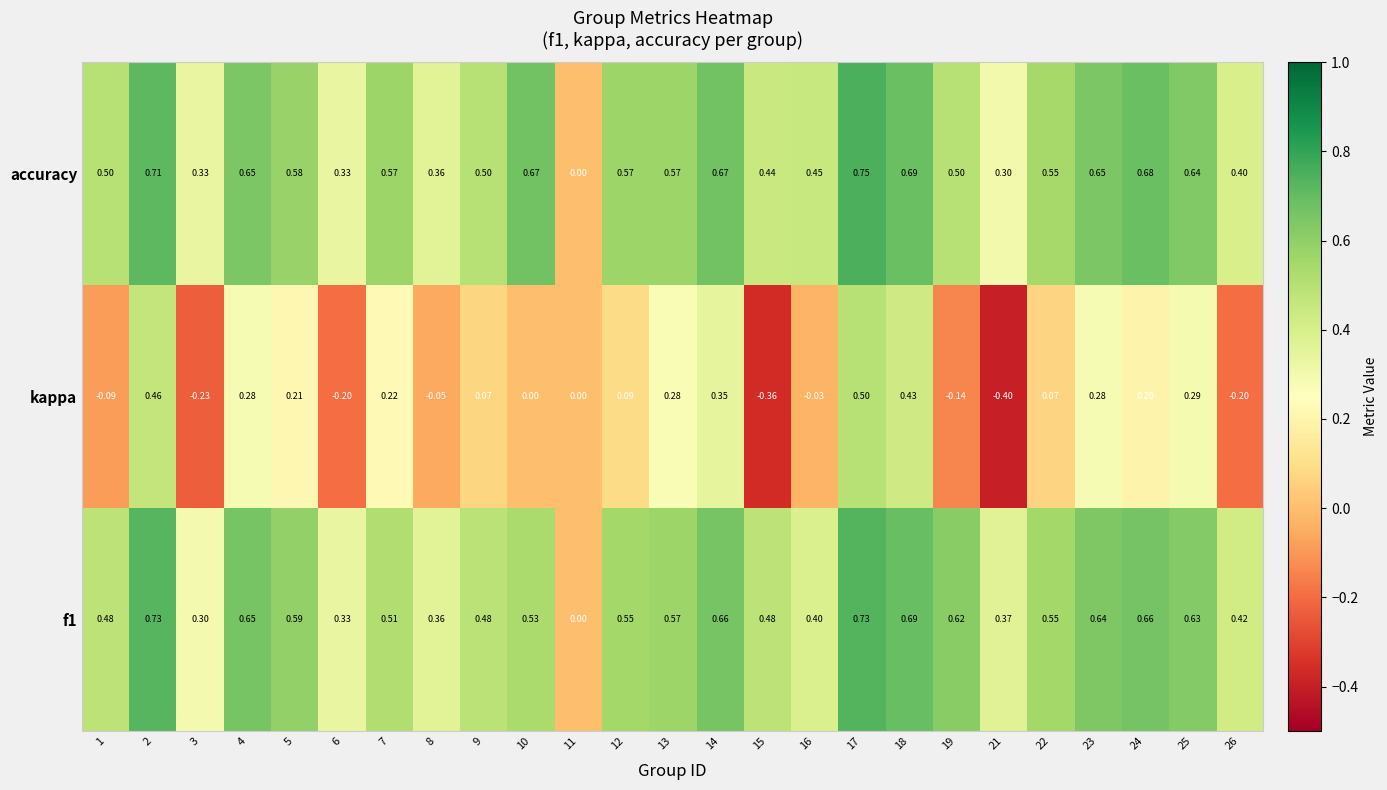

Which series has the largest total across all categories?

accuracy